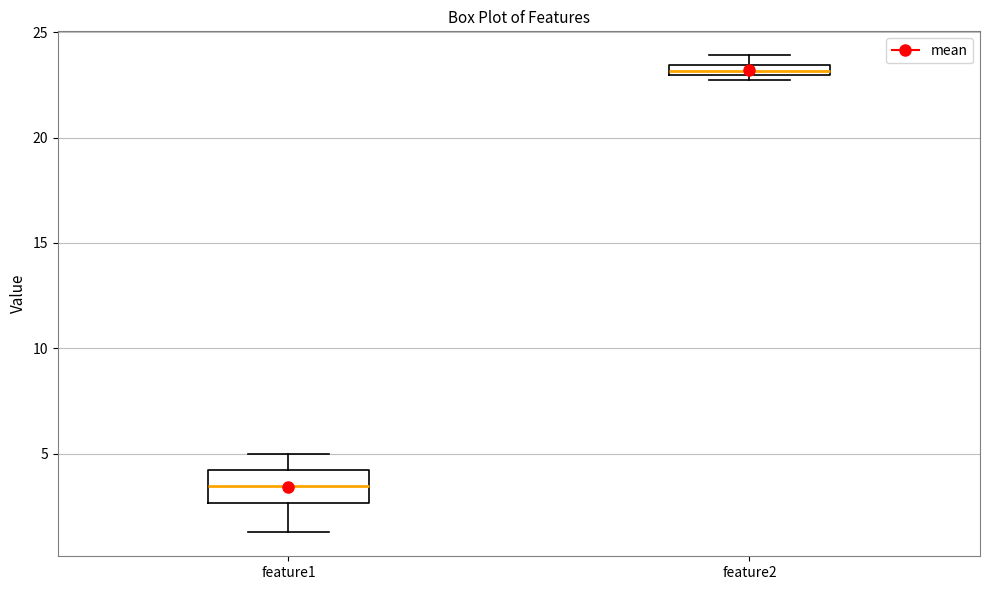

Which box has the lowest median line?

feature1